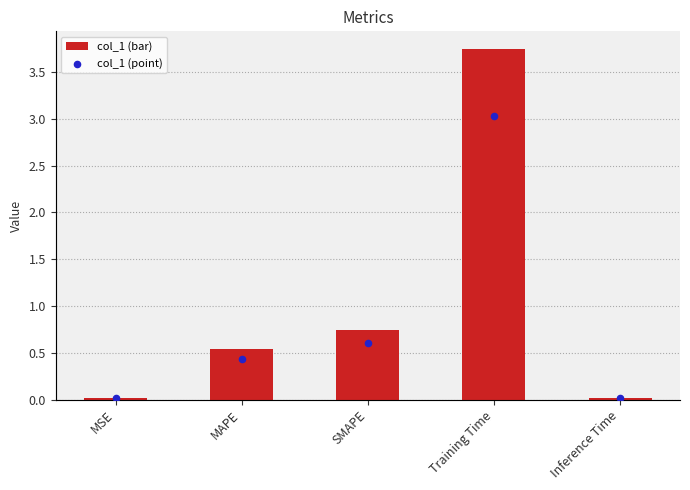

Which series contains the lowest Y value?

col_1